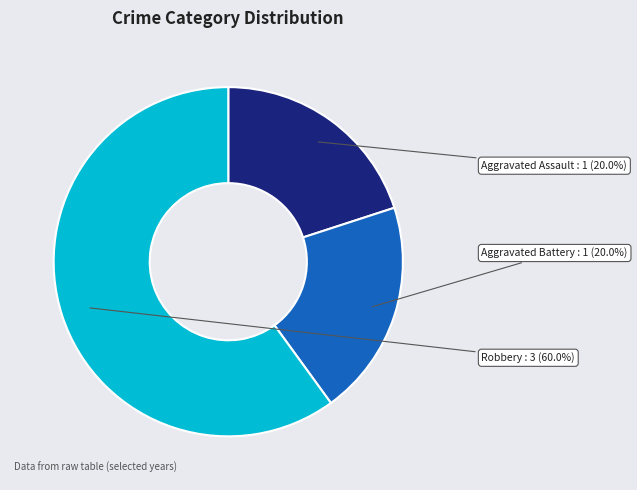

To the nearest percent, what percentage of the pie is Robbery?

60%